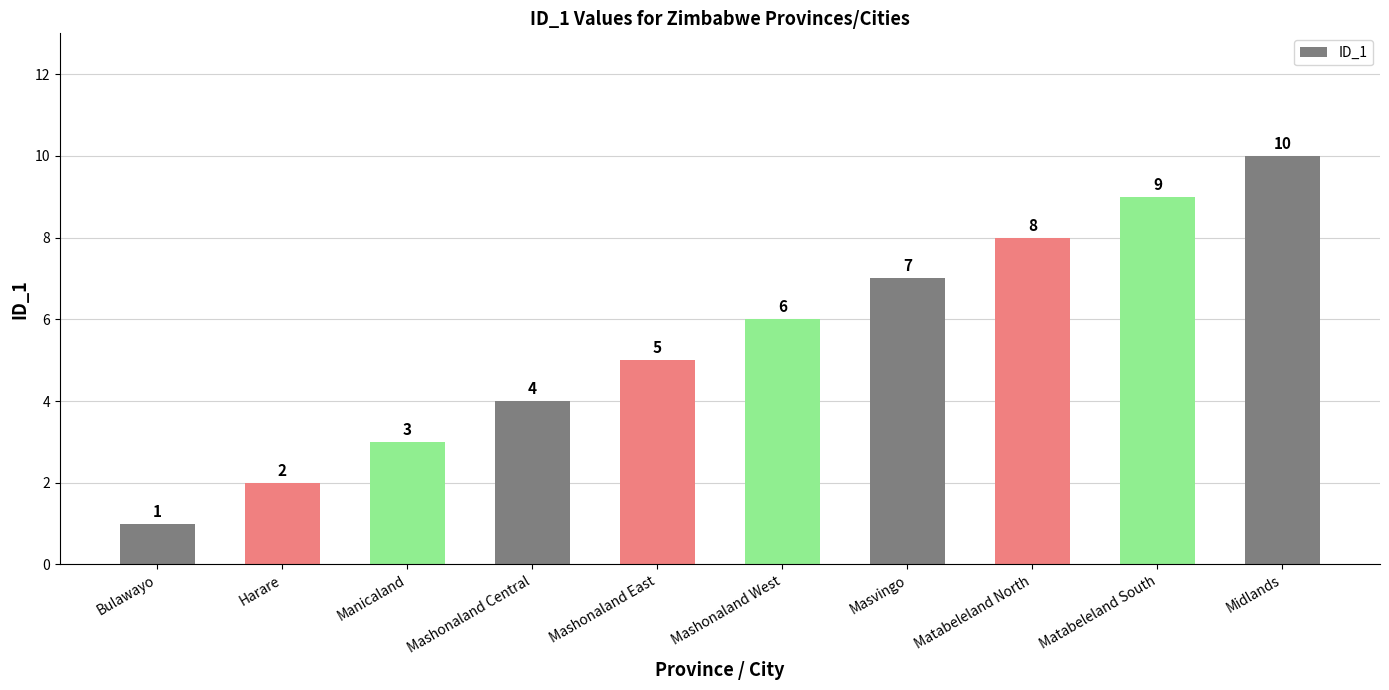

What is the label of the 7th bar from the right?

Mashonaland Central